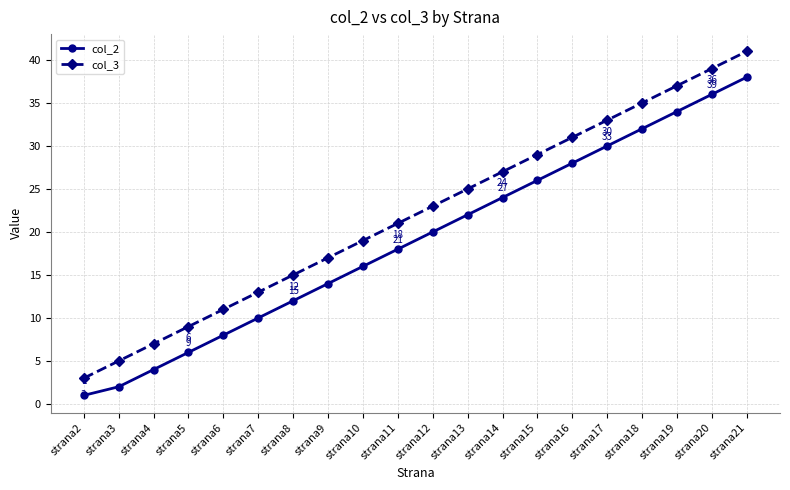

Which series has the largest range (max minus min)?

col_3